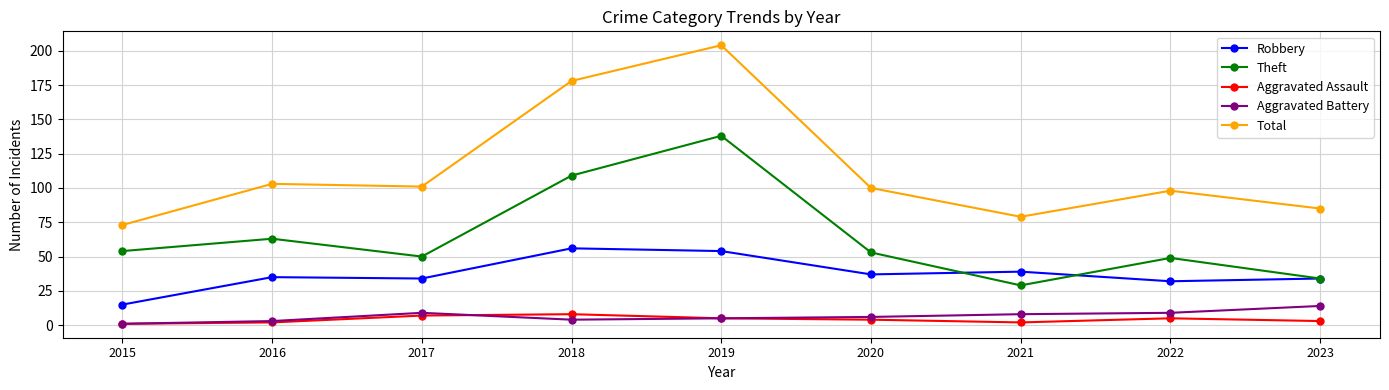

At 2021, list the series in order from smallest to largest.

Aggravated Assault, Aggravated Battery, Theft, Robbery, Total